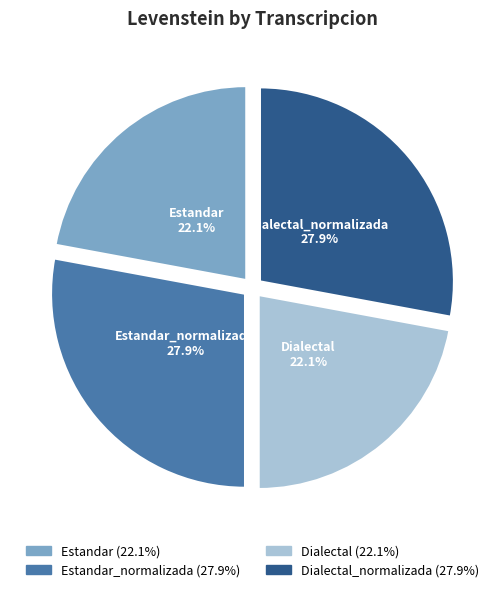

Is there a majority slice in this chart?

No